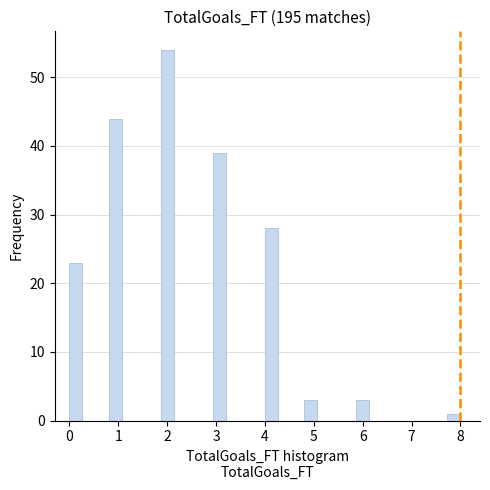

Around what value on the x-axis is the tallest bar? Give the approximate position of its centre, as read against the axis.

2.0